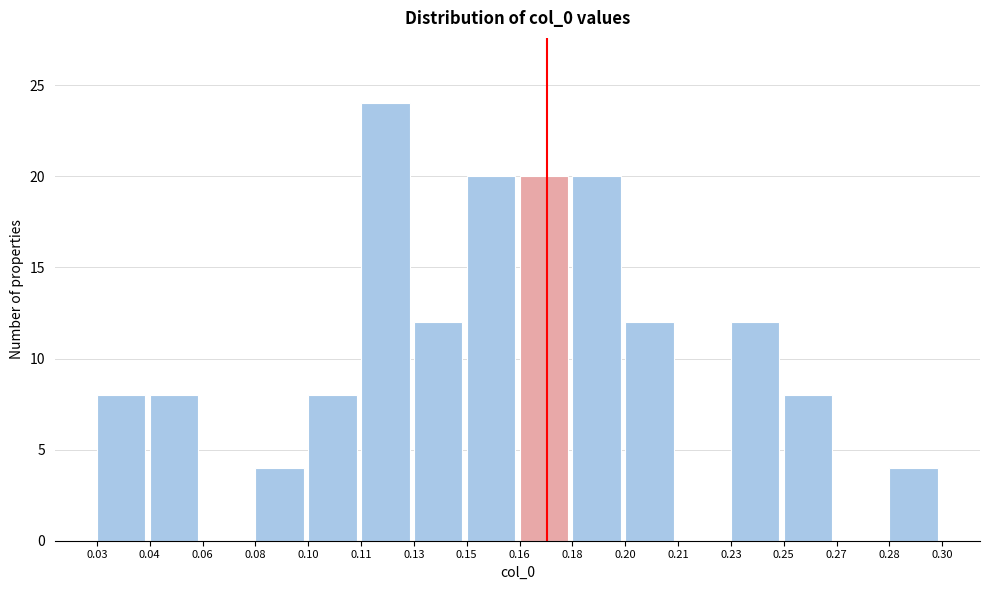

Reading left to right, transcribe all the data shown in this chart.

0.03=8	0.04=8	0.06=0	0.08=4	0.10=8	0.11=24	0.13=12	0.15=20	0.16=20	0.18=20	0.20=12	0.21=0	0.23=12	0.25=8	0.27=0	0.28=4